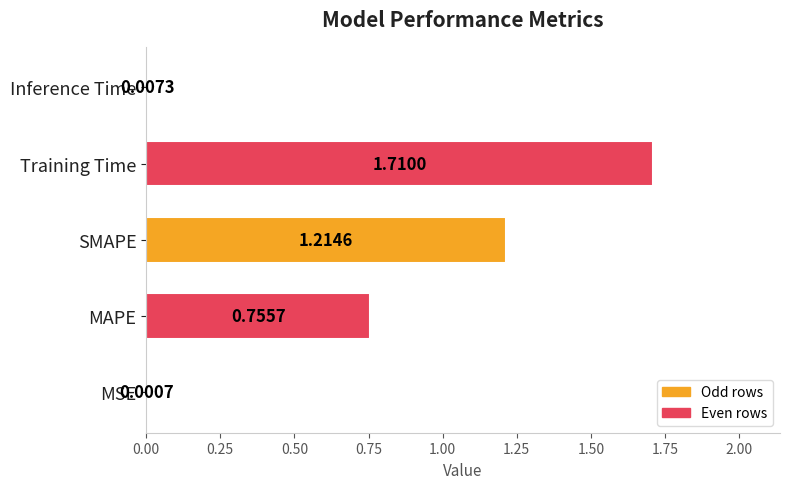

What is the ratio of the value at MAPE to the value at SMAPE?

0.6